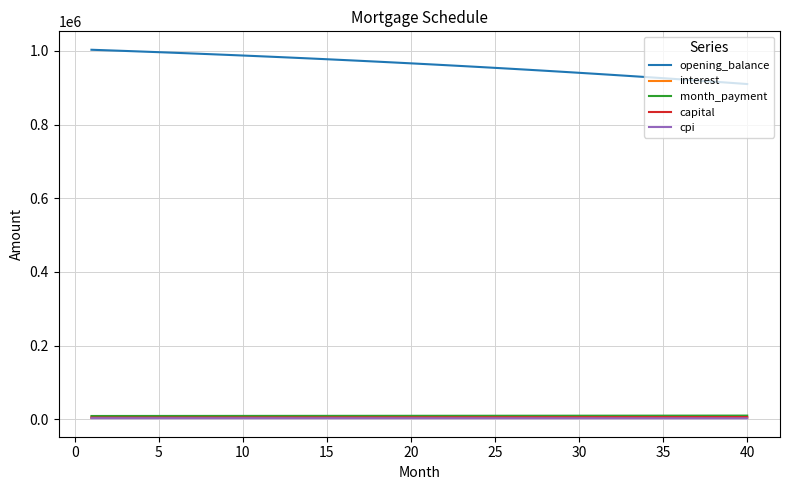

Which series has the largest total across all categories?

opening_balance